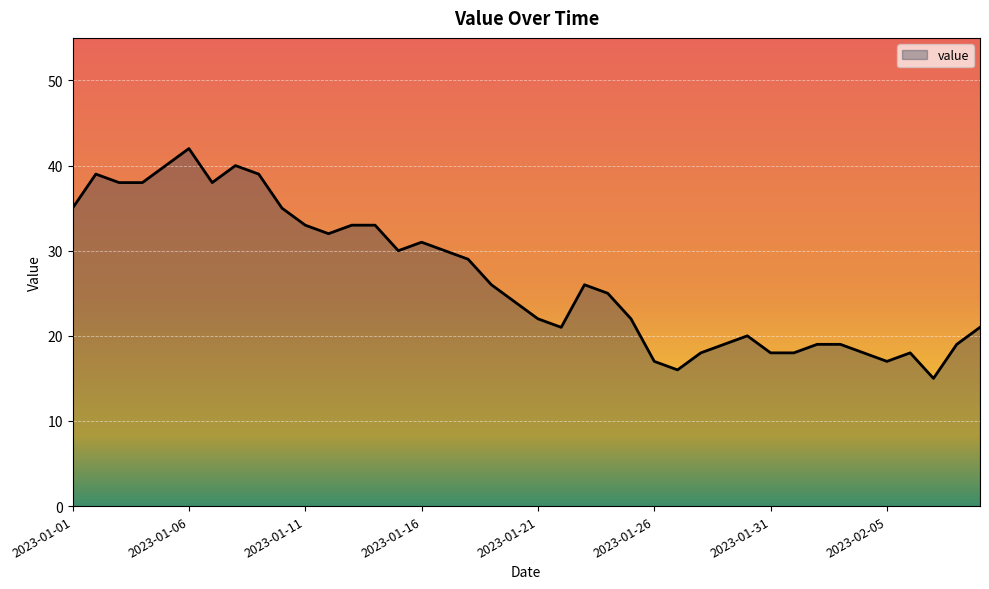

Reading left to right, what are all the values shown in this chart?

35	39	38	38	40	42	38	40	39	35	33	32	33	33	30	31	30	29	26	24	22	21	26	25	22	17	16	18	19	20	18	18	19	19	18	17	18	15	19	21